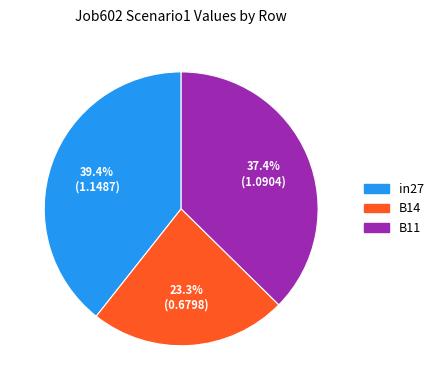

To the nearest percent, what is the difference between the B11 and B14 slice percentages?

14%